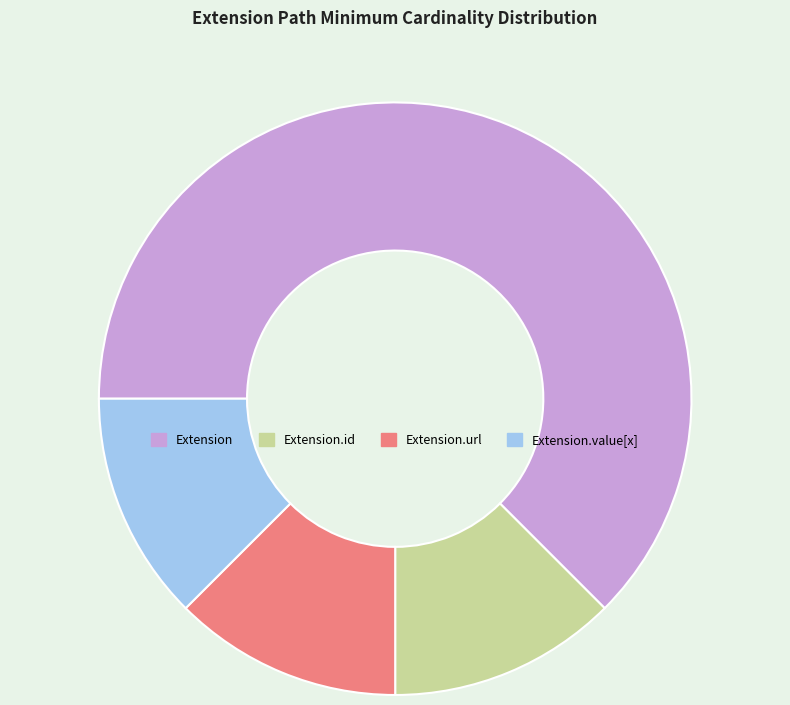

What is the largest slice in the pie chart?

Extension